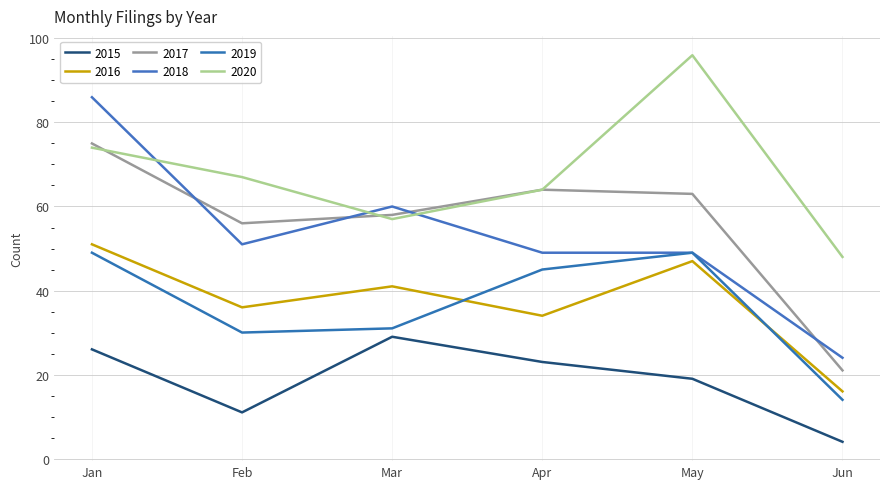

What is the difference between the maximum and minimum values in the 2016 series?

35